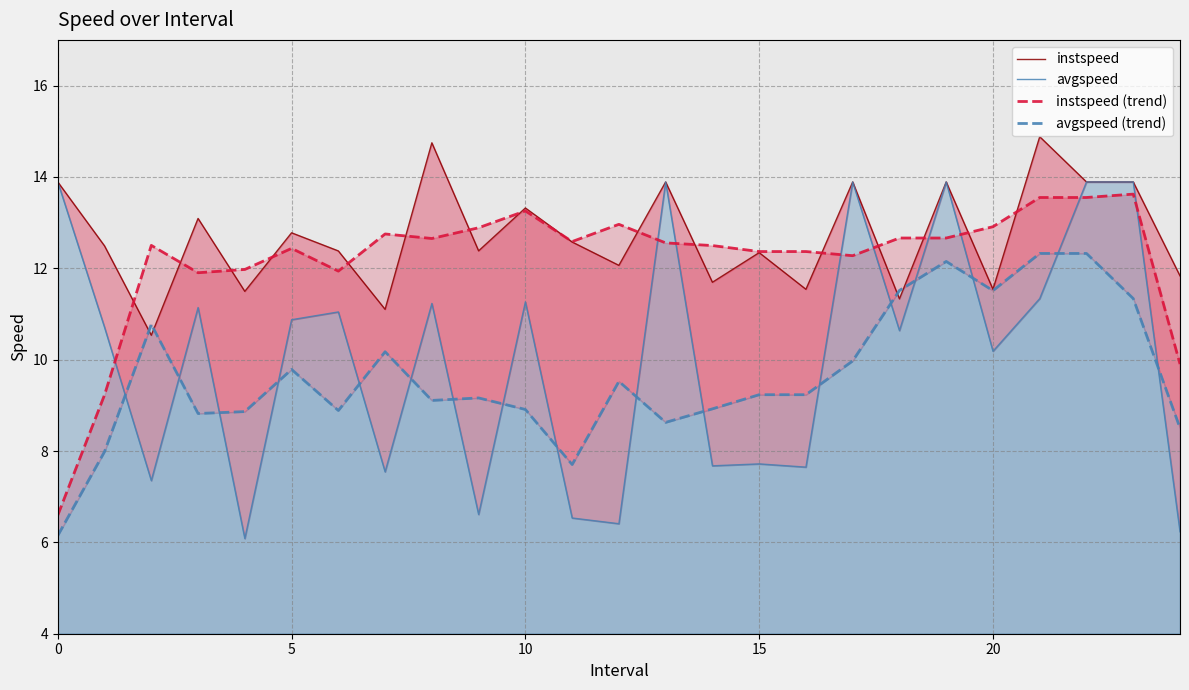

What is the value of the instspeed point at the 9th from the left?

14.7